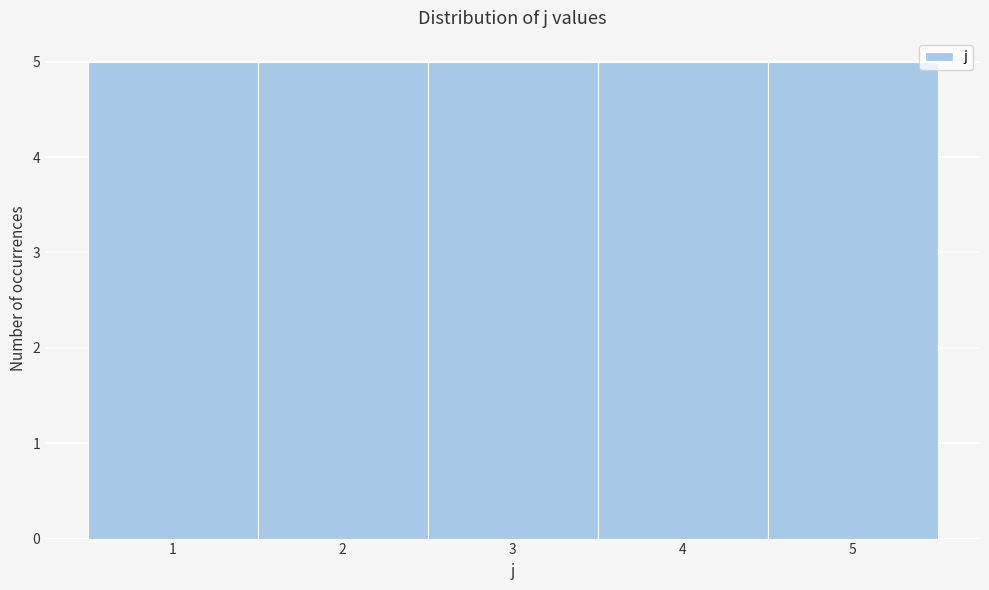

Reading left to right, list every bar in this chart as the range it spans on the x-axis followed by its height. The values are not printed on the chart, so give them approximately, as read against the axis.

0.5 to 1.5: 5
1.5 to 2.5: 5
2.5 to 3.5: 5
3.5 to 4.5: 5
4.5 to 5.5: 5